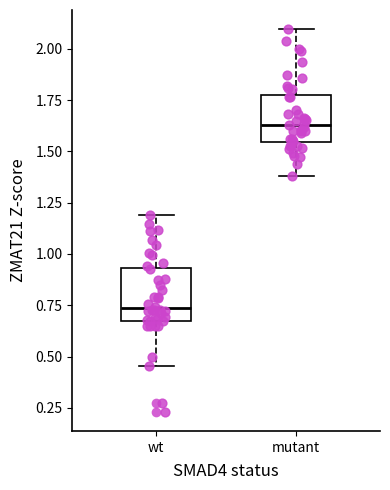

Which box's median line is the lowest?

wt